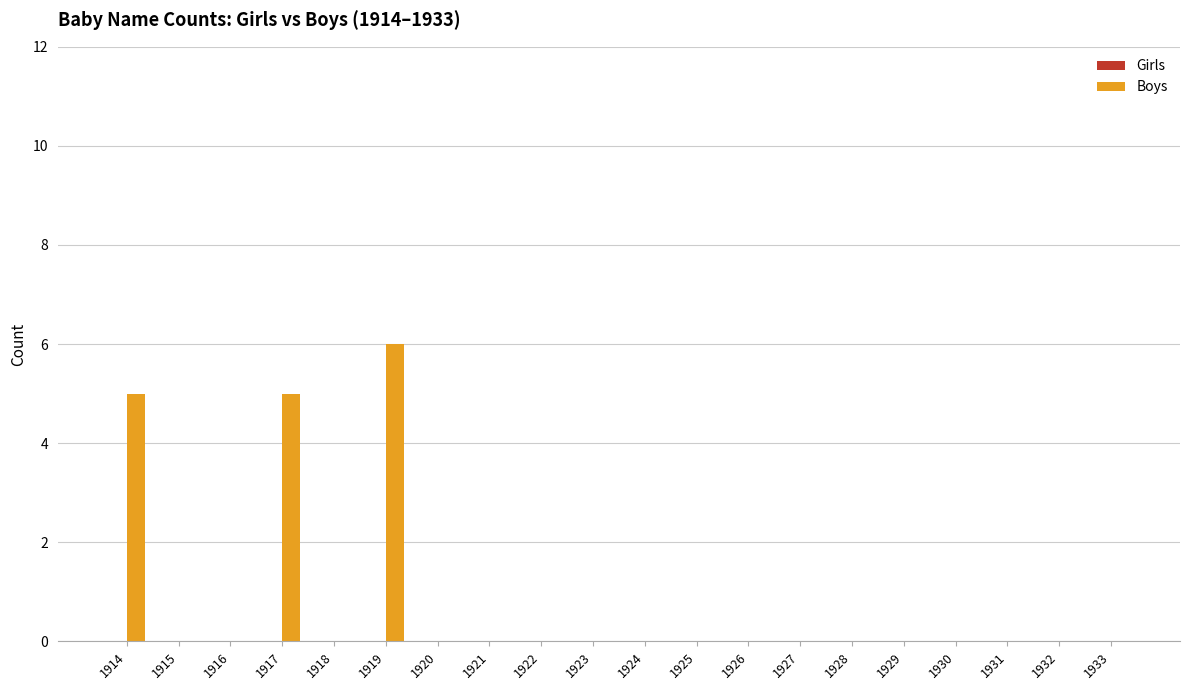

The chart shows a value of 9 at 1919. True or false?

False